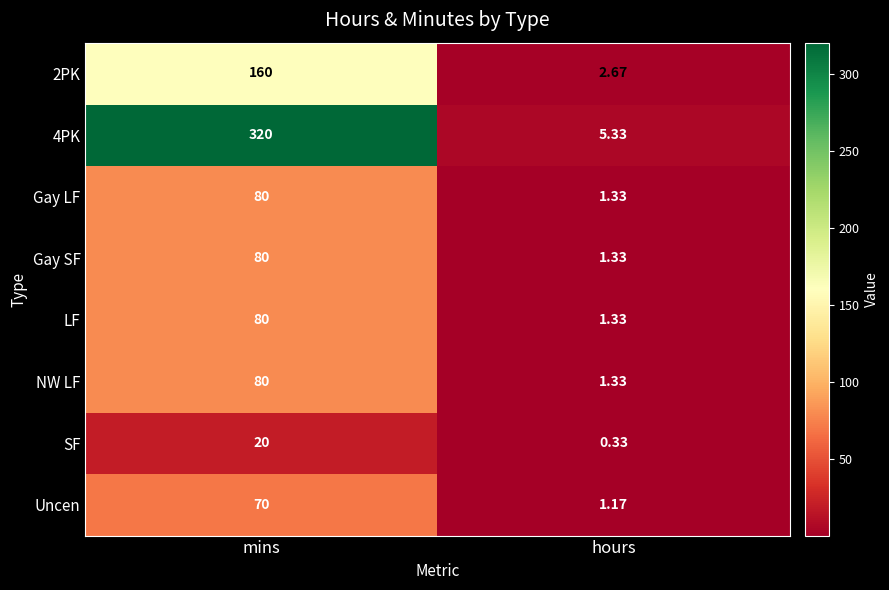

Which label corresponds to the largest value in the chart?

mins